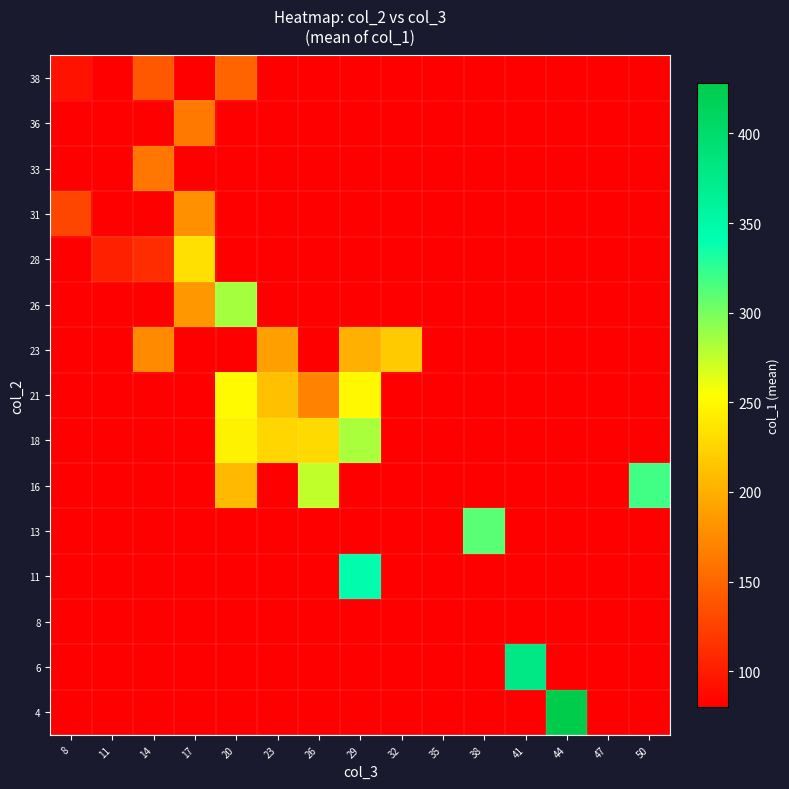

Reading left to right, what are all the values shown in this chart?

4: 8=80.0	11=80.0	14=80.0	17=80.0	20=80.0	23=80.0	26=80.0	29=80.0	32=80.0	35=80.0	38=80.0	41=80.0	44=428.0	47=80.0	50=80.0
6: 8=80.0	11=80.0	14=80.0	17=80.0	20=80.0	23=80.0	26=80.0	29=80.0	32=80.0	35=80.0	38=80.0	41=379.0	44=80.0	47=80.0	50=80.0
8: 8=80.0	11=80.0	14=80.0	17=80.0	20=80.0	23=80.0	26=80.0	29=80.0	32=80.0	35=80.0	38=80.0	41=80.0	44=80.0	47=80.0	50=80.0
11: 8=80.0	11=80.0	14=80.0	17=80.0	20=80.0	23=80.0	26=80.0	29=346.0	32=80.0	35=80.0	38=80.0	41=80.0	44=80.0	47=80.0	50=80.0
13: 8=80.0	11=80.0	14=80.0	17=80.0	20=80.0	23=80.0	26=80.0	29=80.0	32=80.0	35=80.0	38=310.0	41=80.0	44=80.0	47=80.0	50=80.0
16: 8=80.0	11=80.0	14=80.0	17=80.0	20=207.0	23=80.0	26=275.0	29=80.0	32=80.0	35=80.0	38=80.0	41=80.0	44=80.0	47=80.0	50=318.0
18: 8=80.0	11=80.0	14=80.0	17=80.0	20=245.0	23=226.0	26=229.0	29=283.0	32=80.0	35=80.0	38=80.0	41=80.0	44=80.0	47=80.0	50=80.0
21: 8=80.0	11=80.0	14=80.0	17=80.0	20=251.0	23=210.7	26=170.0	29=249.5	32=80.0	35=80.0	38=80.0	41=80.0	44=80.0	47=80.0	50=80.0
23: 8=80.0	11=80.0	14=174.0	17=80.0	20=80.0	23=190.0	26=80.0	29=200.5	32=218.0	35=80.0	38=80.0	41=80.0	44=80.0	47=80.0	50=80.0
26: 8=80.0	11=80.0	14=80.0	17=184.0	20=285.0	23=80.0	26=80.0	29=80.0	32=80.0	35=80.0	38=80.0	41=80.0	44=80.0	47=80.0	50=80.0
28: 8=80.0	11=102.0	14=111.0	17=233.0	20=80.0	23=80.0	26=80.0	29=80.0	32=80.0	35=80.0	38=80.0	41=80.0	44=80.0	47=80.0	50=80.0
31: 8=128.5	11=80.0	14=80.0	17=178.0	20=80.0	23=80.0	26=80.0	29=80.0	32=80.0	35=80.0	38=80.0	41=80.0	44=80.0	47=80.0	50=80.0
33: 8=80.0	11=80.0	14=161.0	17=80.0	20=80.0	23=80.0	26=80.0	29=80.0	32=80.0	35=80.0	38=80.0	41=80.0	44=80.0	47=80.0	50=80.0
36: 8=80.0	11=80.0	14=80.0	17=162.0	20=80.0	23=80.0	26=80.0	29=80.0	32=80.0	35=80.0	38=80.0	41=80.0	44=80.0	47=80.0	50=80.0
38: 8=93.0	11=80.0	14=140.0	17=80.0	20=149.0	23=80.0	26=80.0	29=80.0	32=80.0	35=80.0	38=80.0	41=80.0	44=80.0	47=80.0	50=80.0